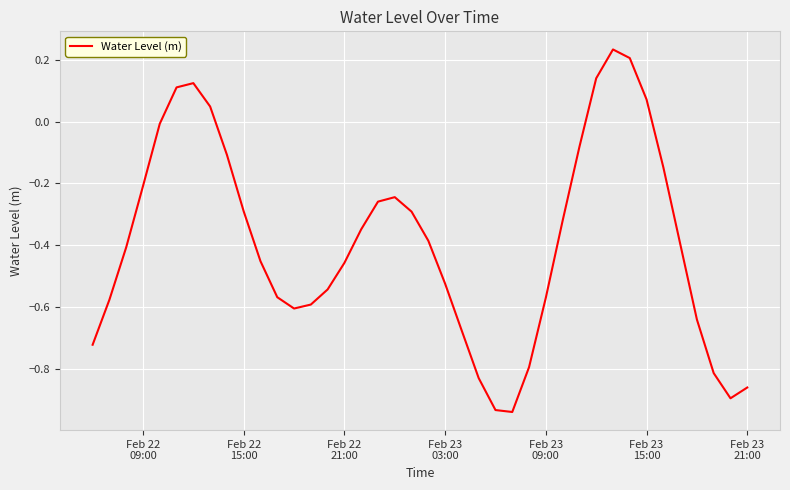

What is the difference between the maximum and minimum values?

1.2